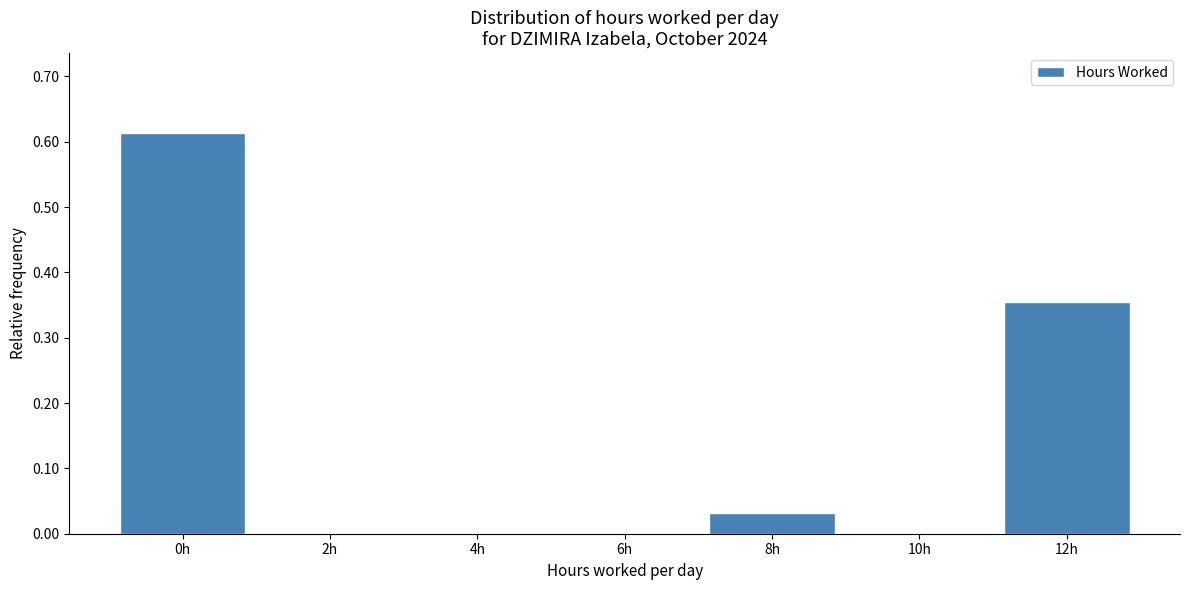

The value at 4h is 0.0. True or false?

True